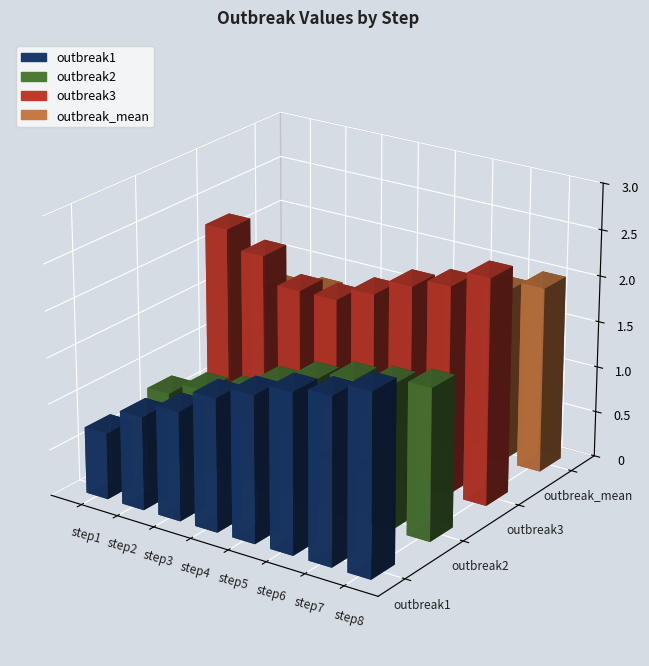

How many distinct data groups are displayed?

4